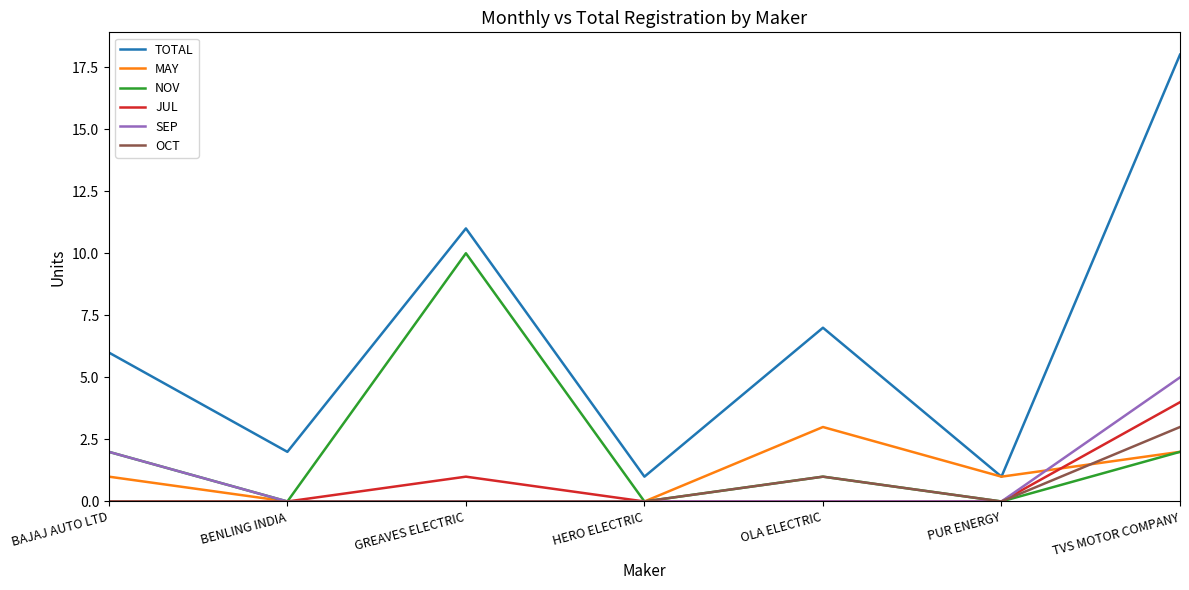

True or false: OCT and TOTAL cross at least once.

False